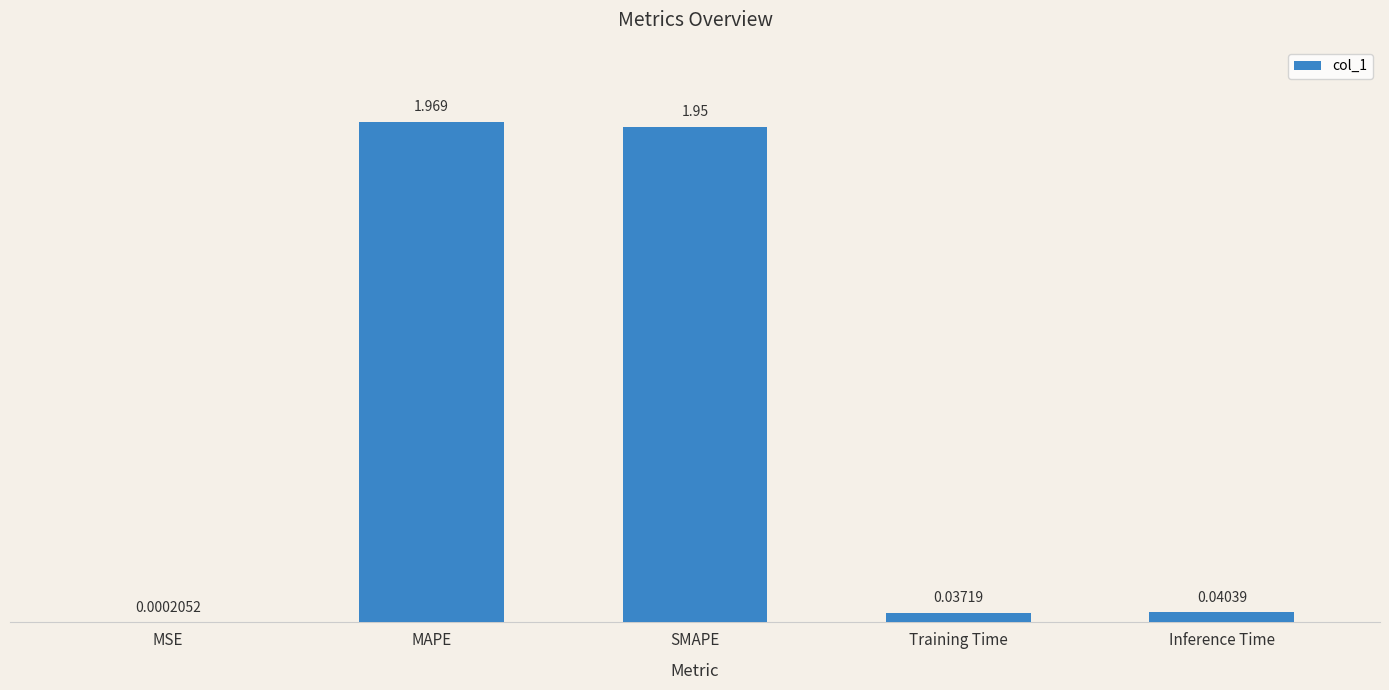

At which label is the value closest to 0?

MSE